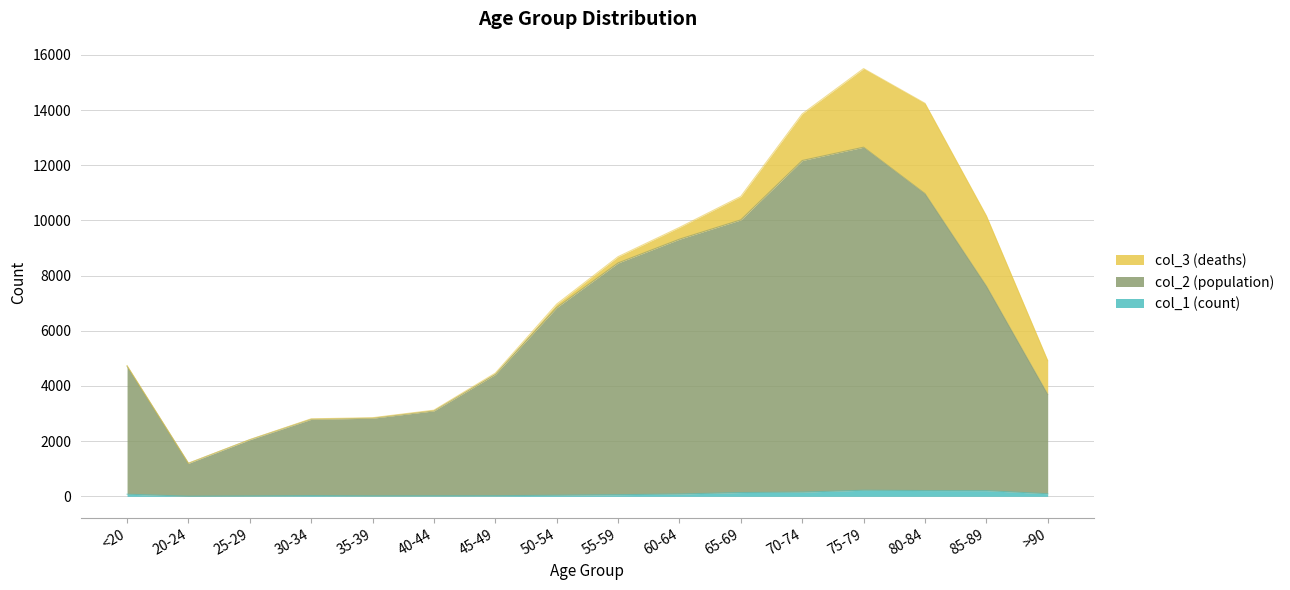

True or false: col_2 (population) has a value of 1196 at 20-24.

True